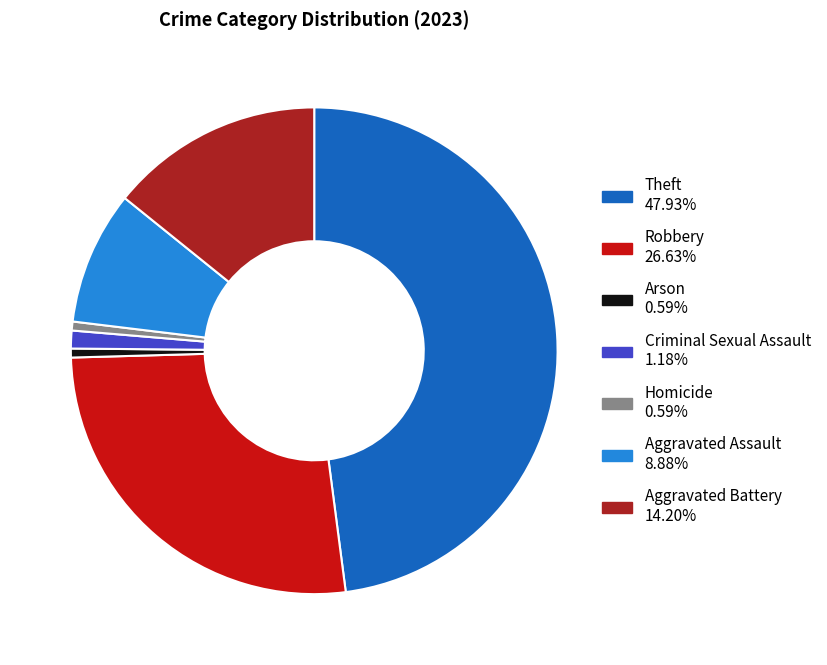

The Aggravated Battery slice represents 14% of the pie. True or false?

True